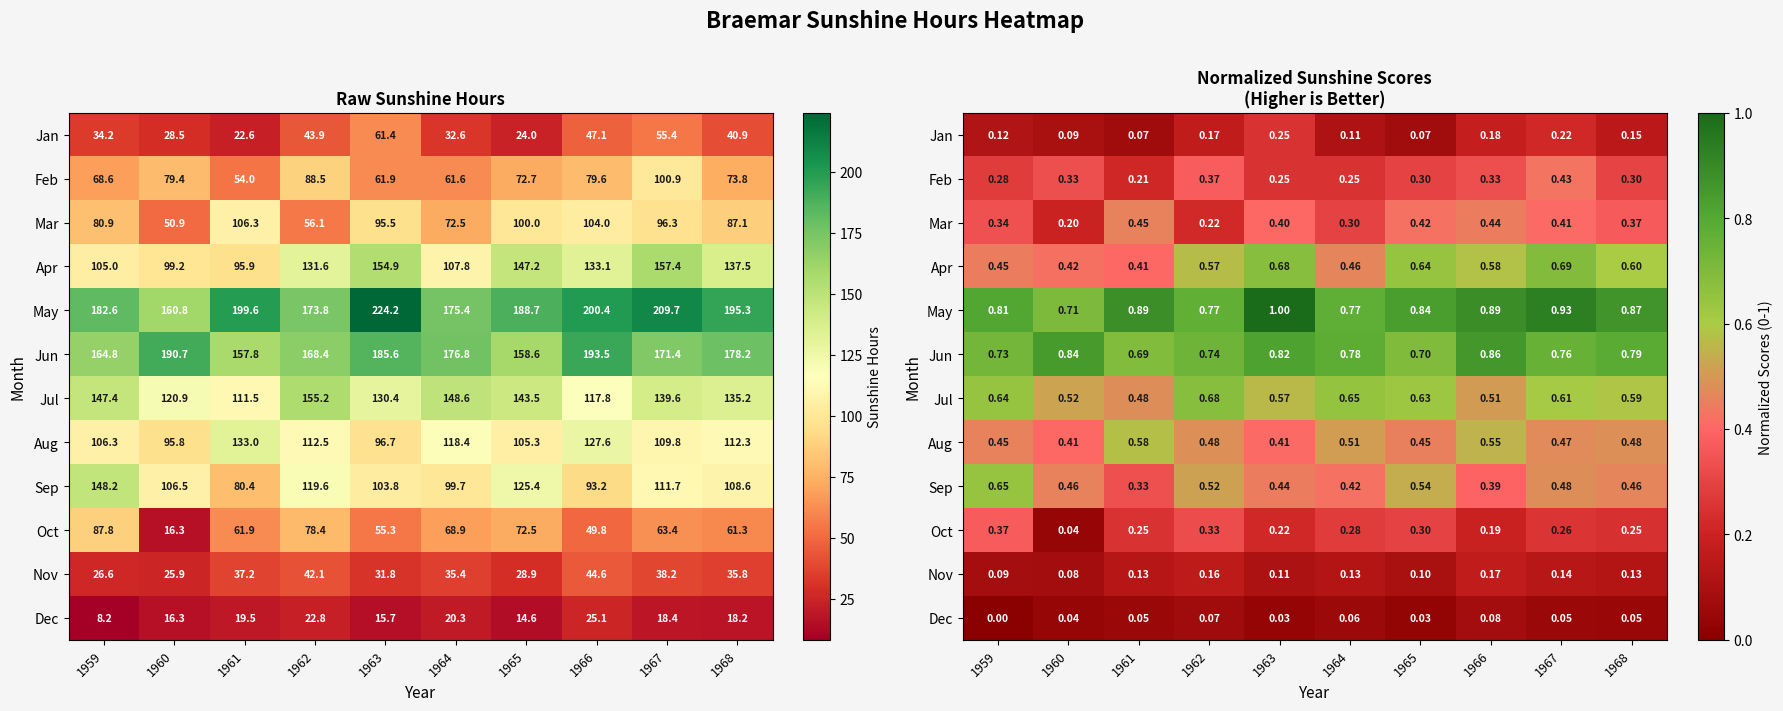

Which category has the lowest value in the Dec series?

1959